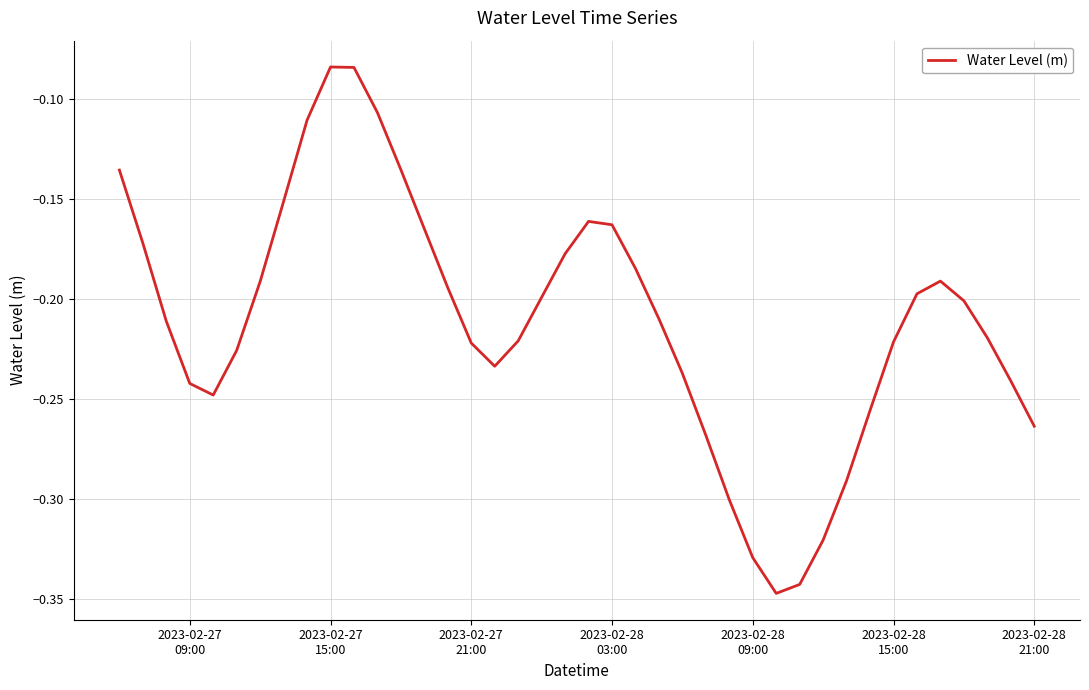

What is the difference between the maximum and minimum values?

0.3